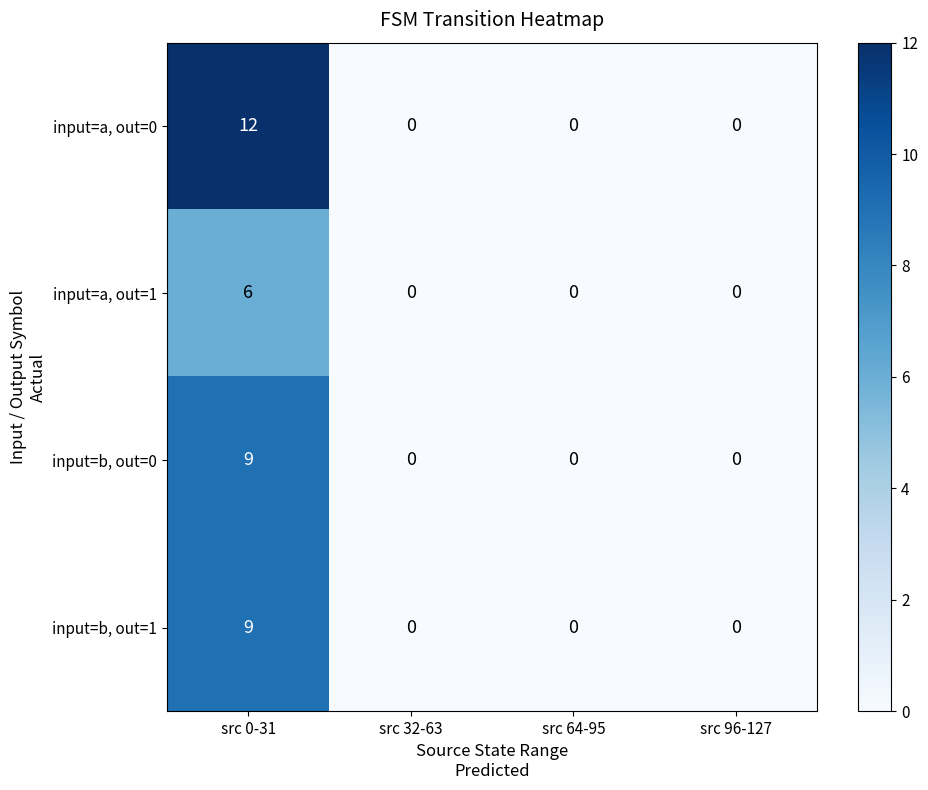

Reading left to right, what are all the values shown in this chart?

input=a, out=0: src 0-31=12	src 32-63=0	src 64-95=0	src 96-127=0
input=a, out=1: src 0-31=6	src 32-63=0	src 64-95=0	src 96-127=0
input=b, out=0: src 0-31=9	src 32-63=0	src 64-95=0	src 96-127=0
input=b, out=1: src 0-31=9	src 32-63=0	src 64-95=0	src 96-127=0